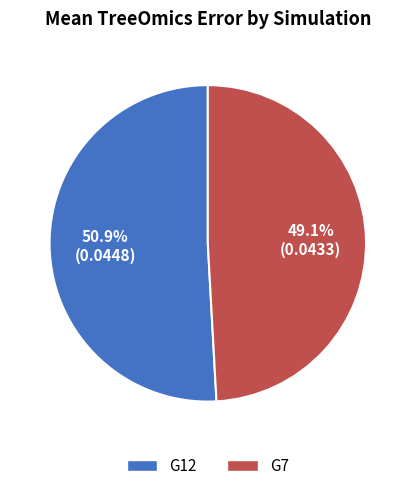

To the nearest percent, what portion does G7 represent?

49%